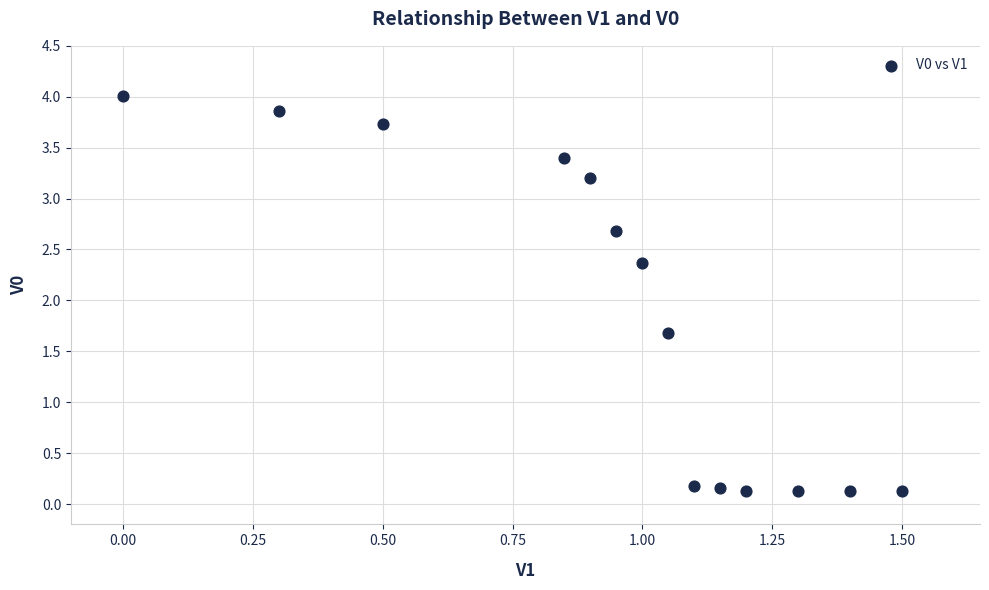

What is the range of Y values (max minus min)?

3.9